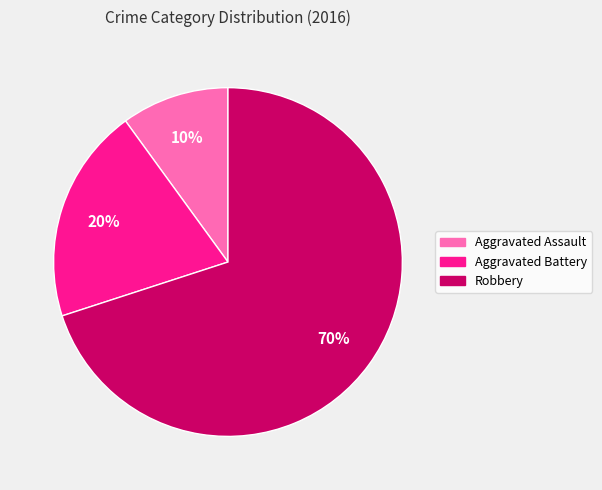

True or false: Aggravated Battery accounts for 20% of the total.

True